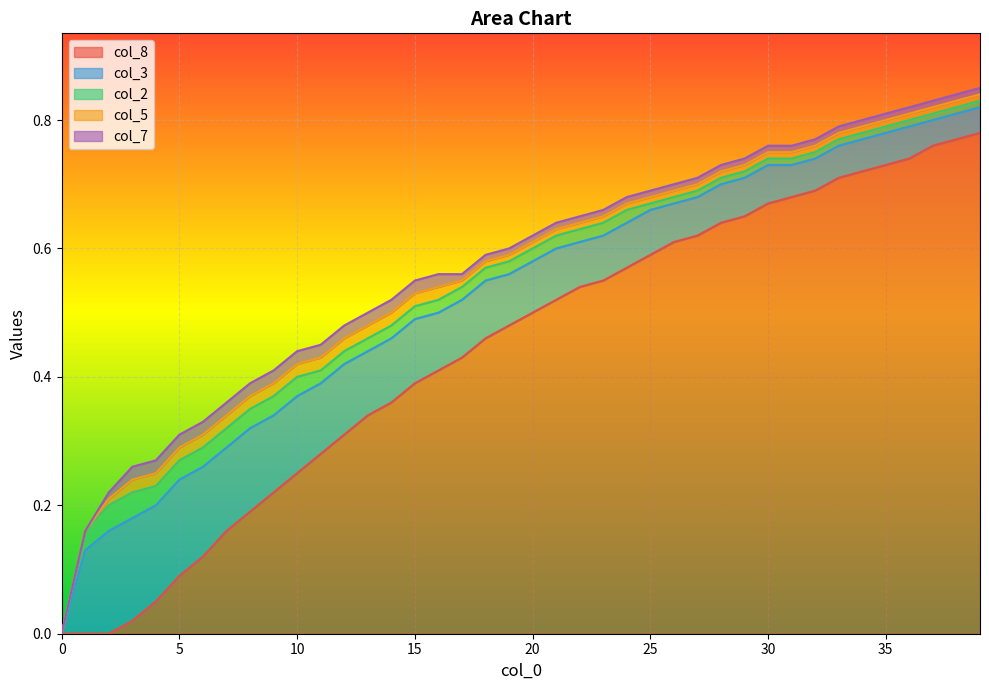

At which category does the chart reach its peak across all series?

39